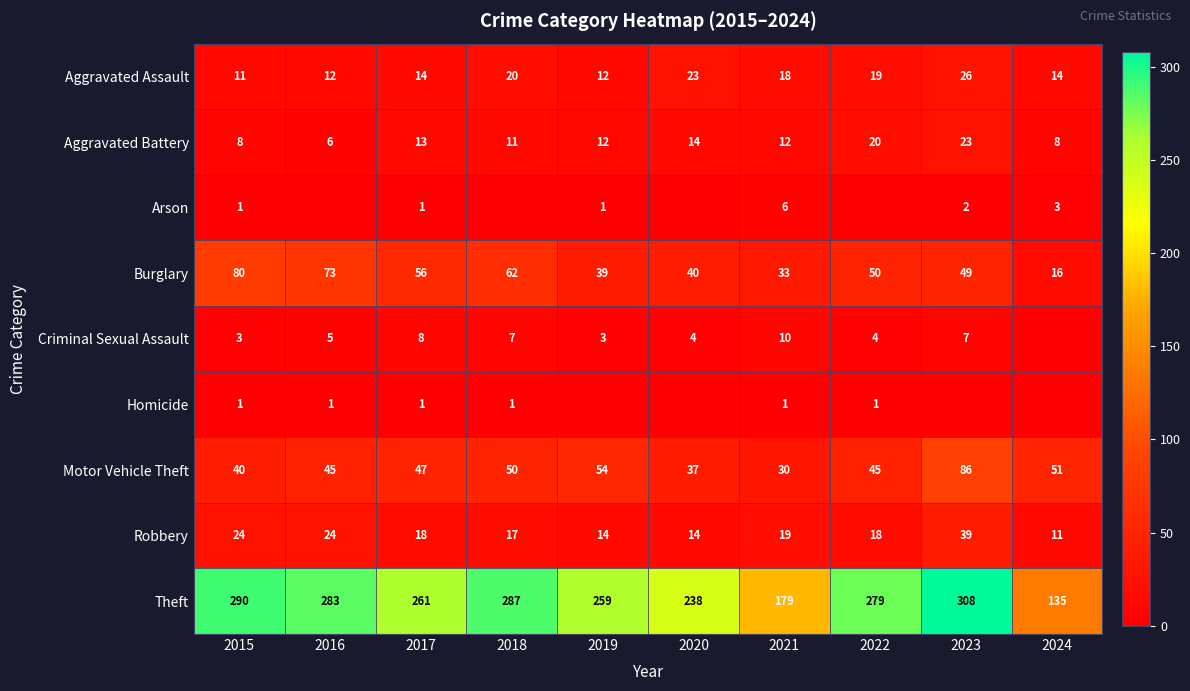

Is the value of Robbery at 2016 greater than the value of Homicide at 2016?

Yes